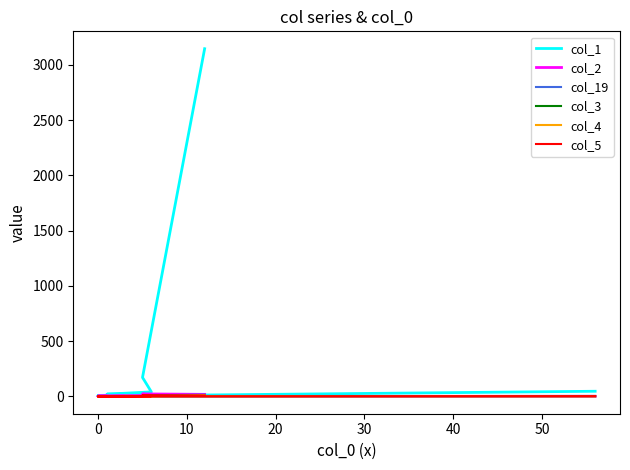

True or false: col_1 and col_5 cross at least once.

False